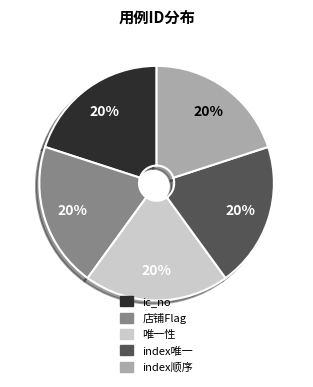

To the nearest percent, what is the combined percentage of index顺序 and index唯一?

40%